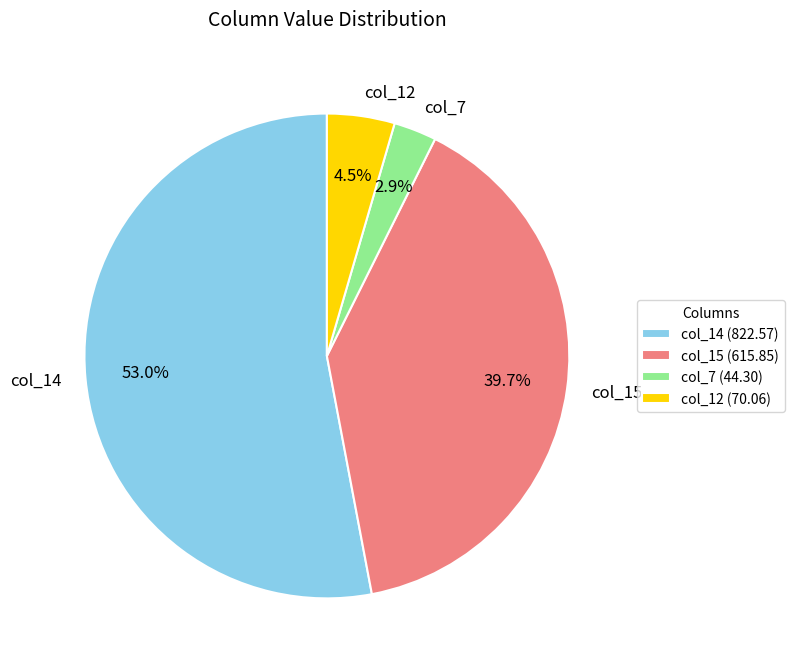

Combined, what portion of the pie is col_15 and col_12?

44.2%